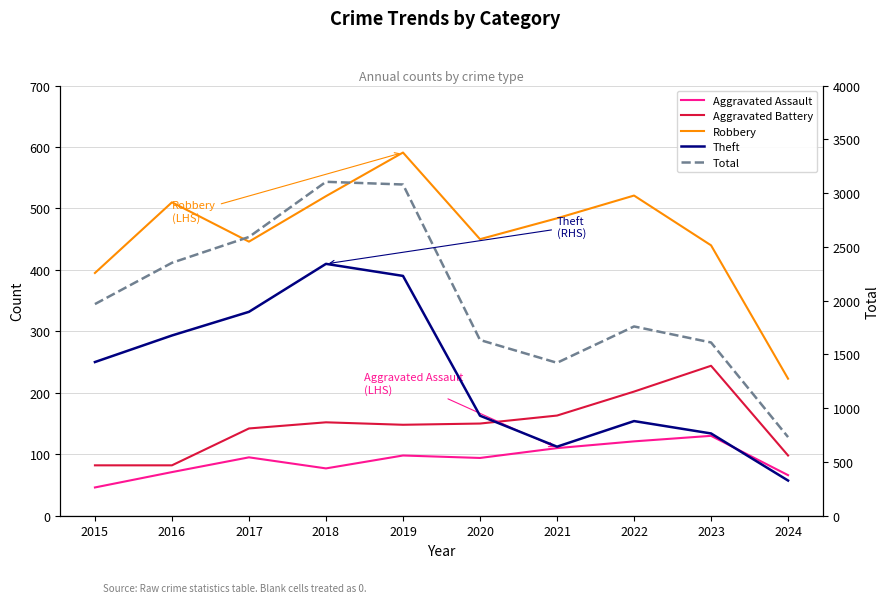

Between 2017 and 2018, which series saw the biggest shift?

Total